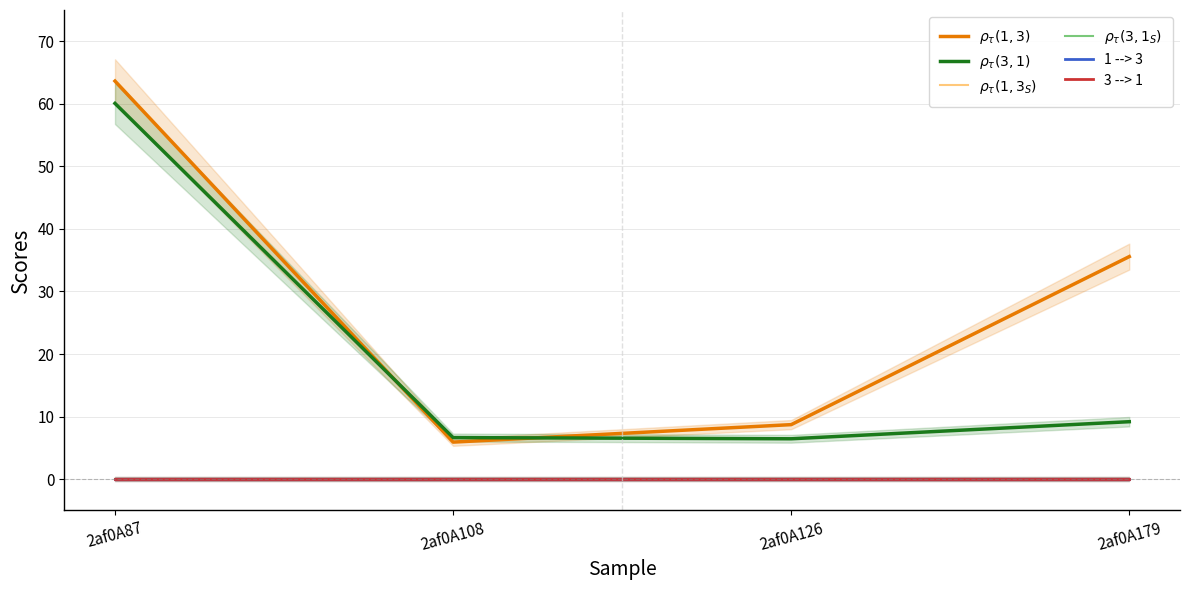

Is it true that 3 --> 1 equals 0.0 at 2af0A87?

True